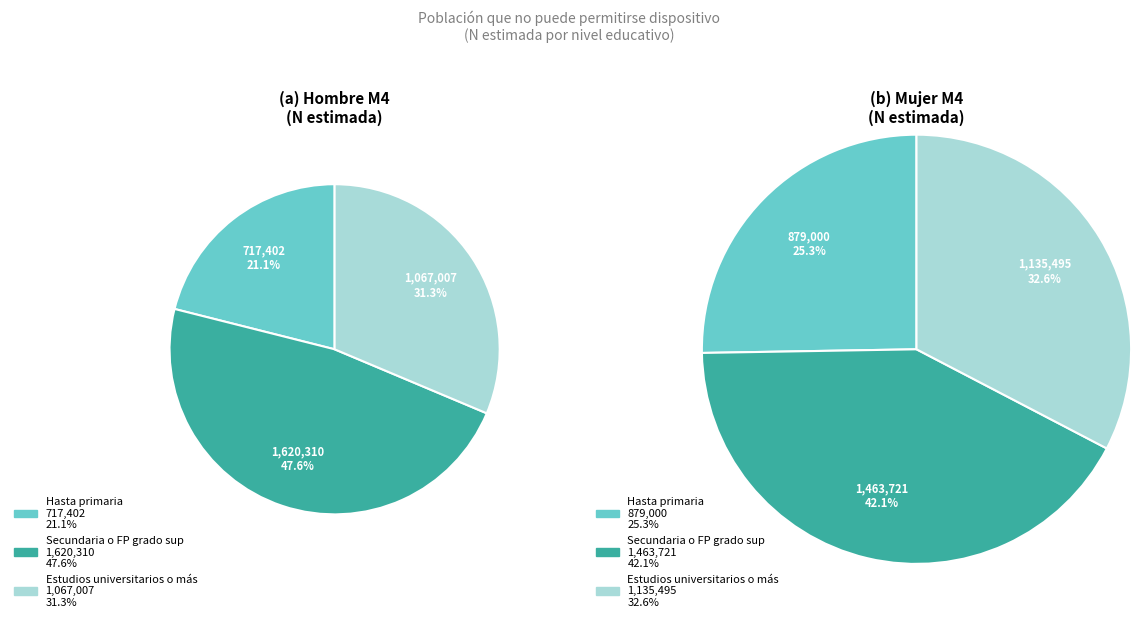

How many segments does this pie chart have?

3